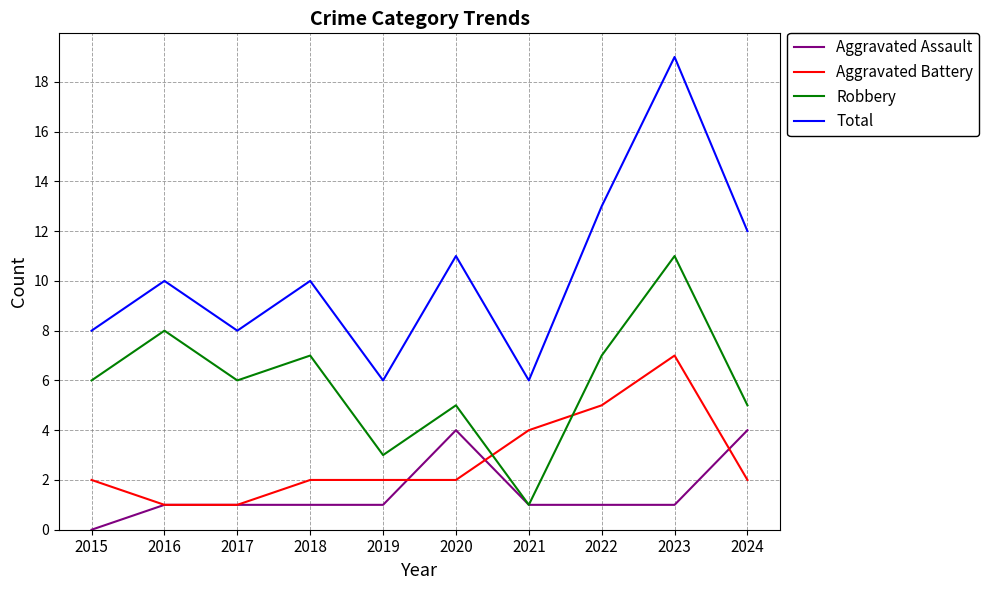

How many lines are shown in the chart?

4